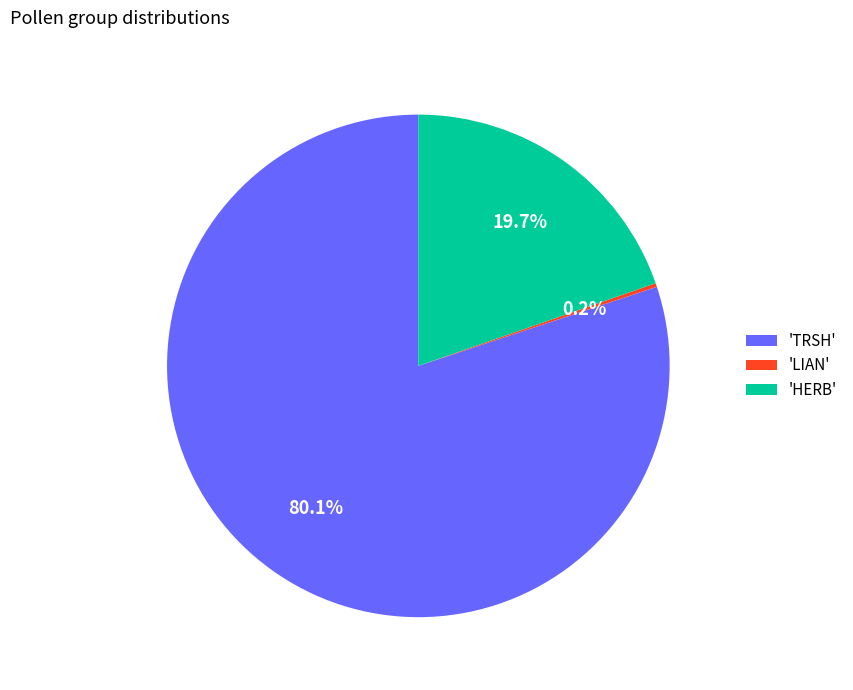

Which slice represents more than half of the pie?

'TRSH'